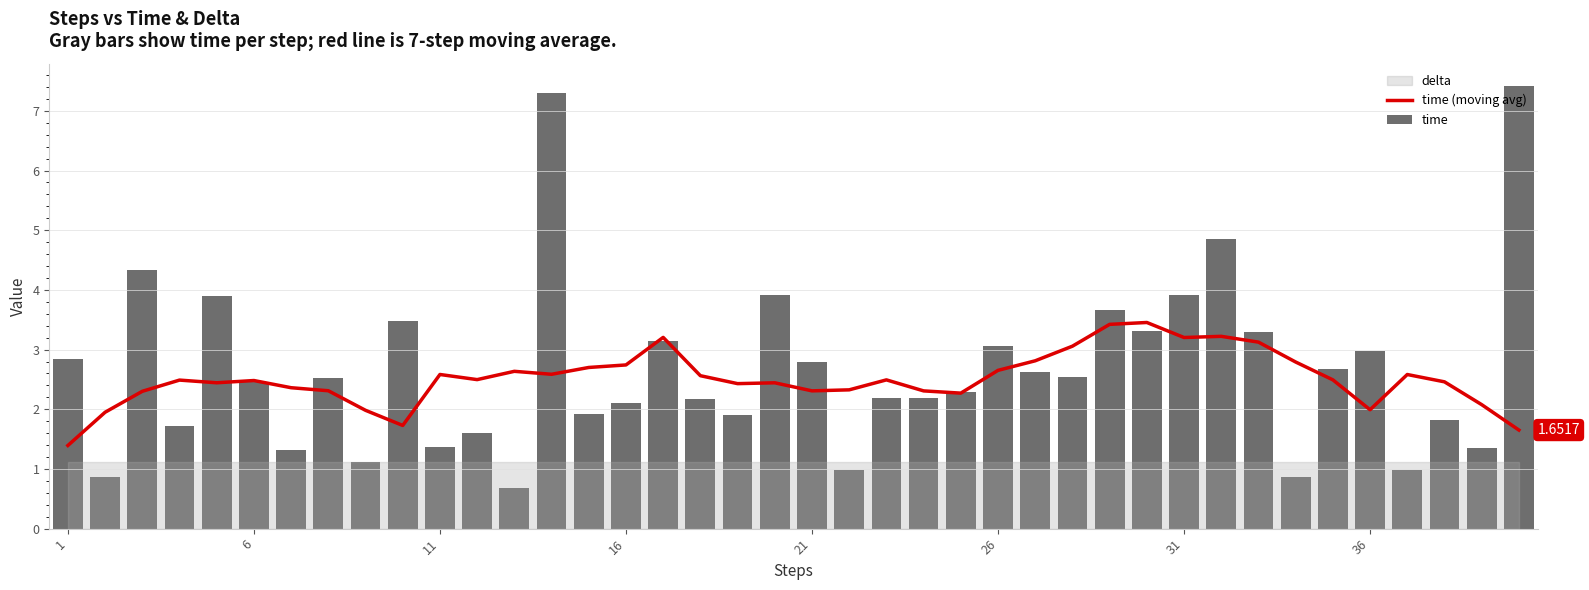

What is the smallest value displayed?

0.7